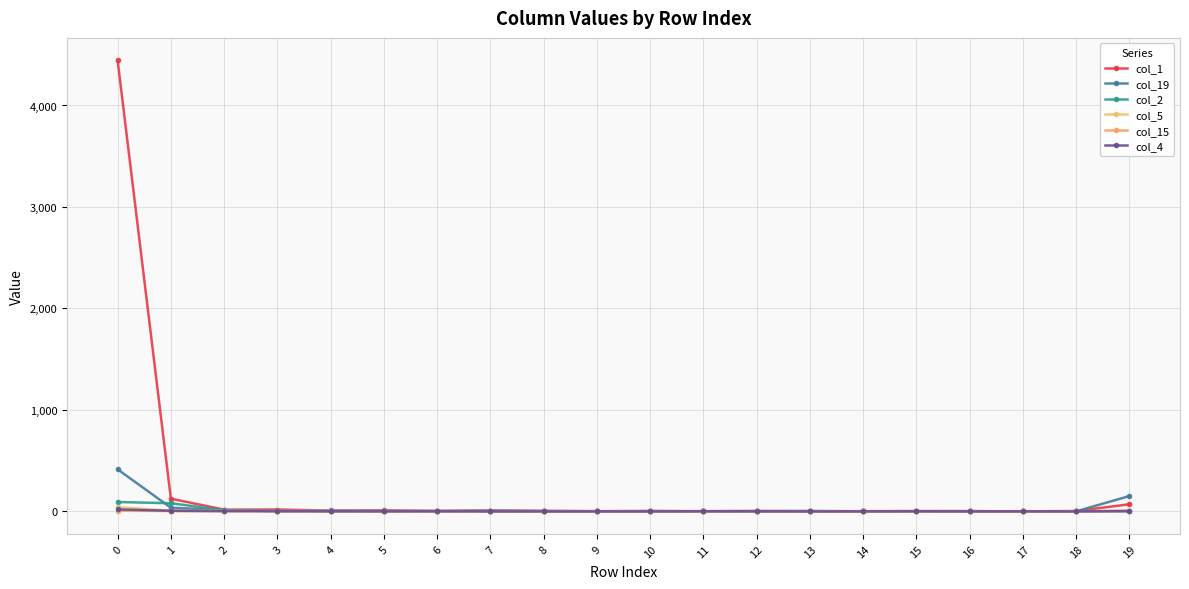

At how many categories does at least one series exceed 4089?

1